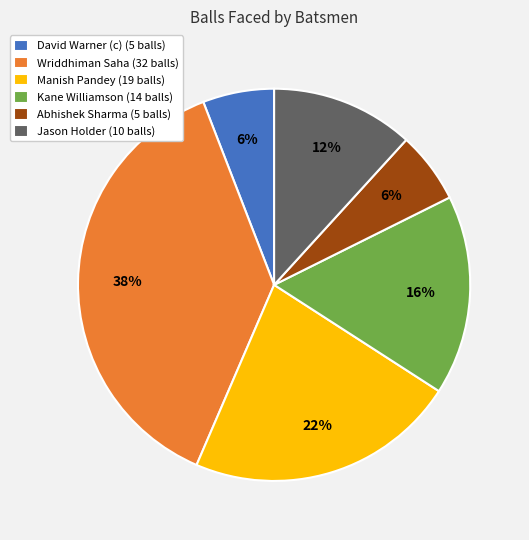

Which slice is the largest?

Wriddhiman Saha